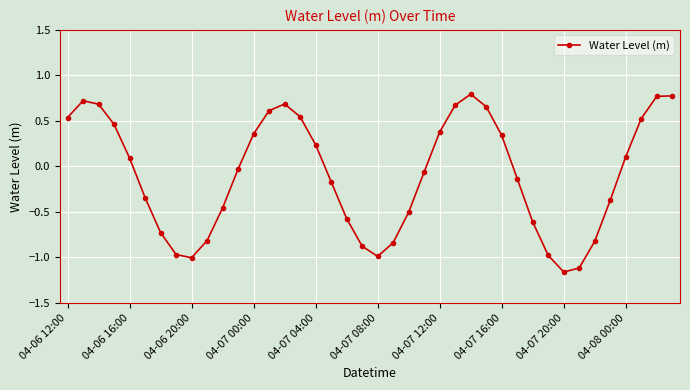

What is the difference between the maximum and second lowest values?

1.9